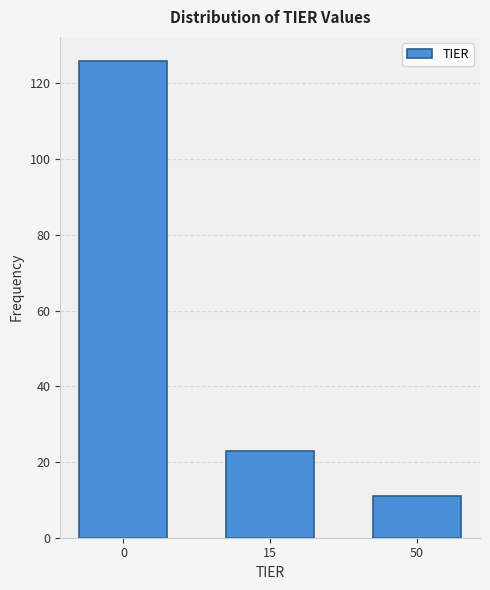

Reading left to right, list all the values displayed in this chart.

0=126	15=23	50=11